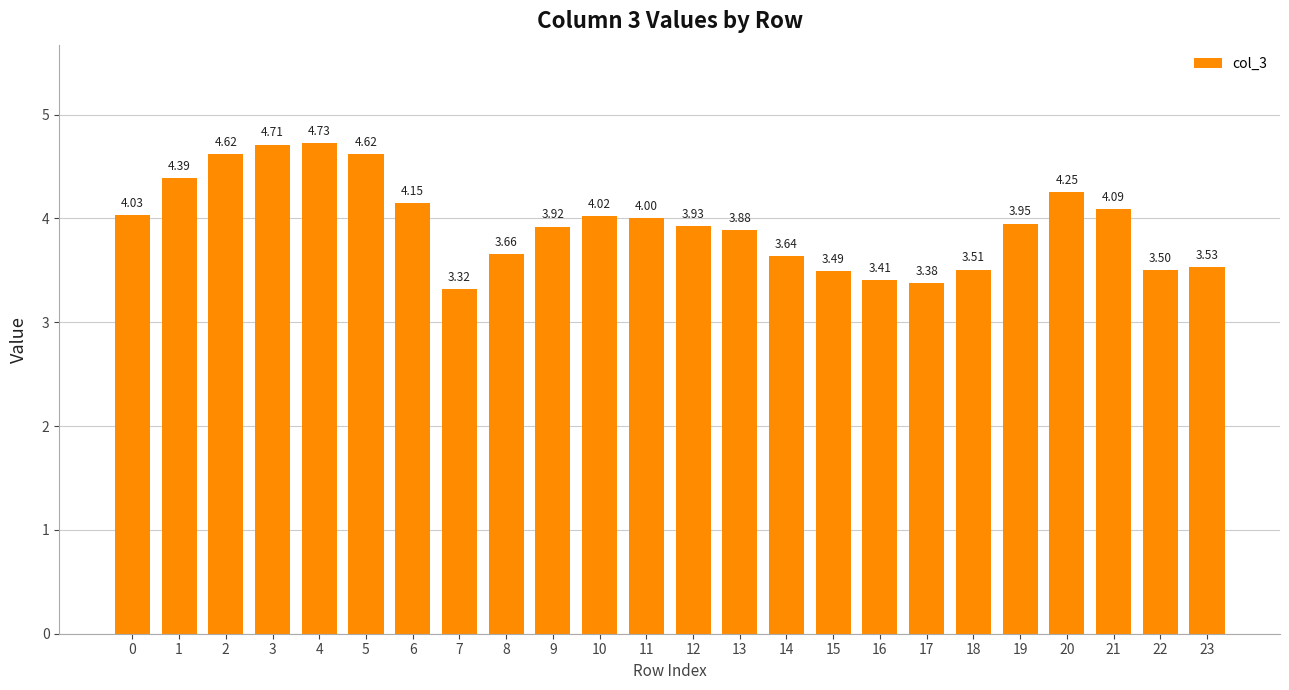

Count the number of data series in this chart.

1